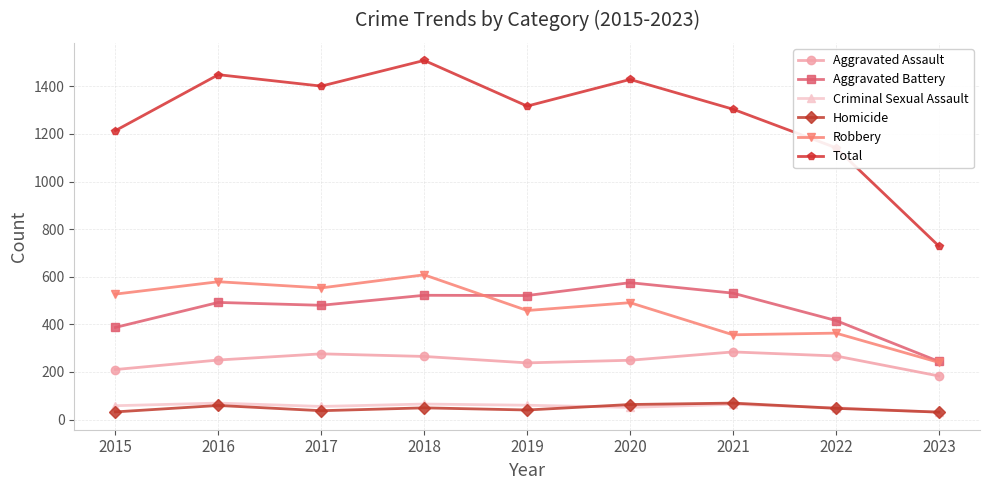

What is the value of the Aggravated Battery point at the 5th from the left?

521